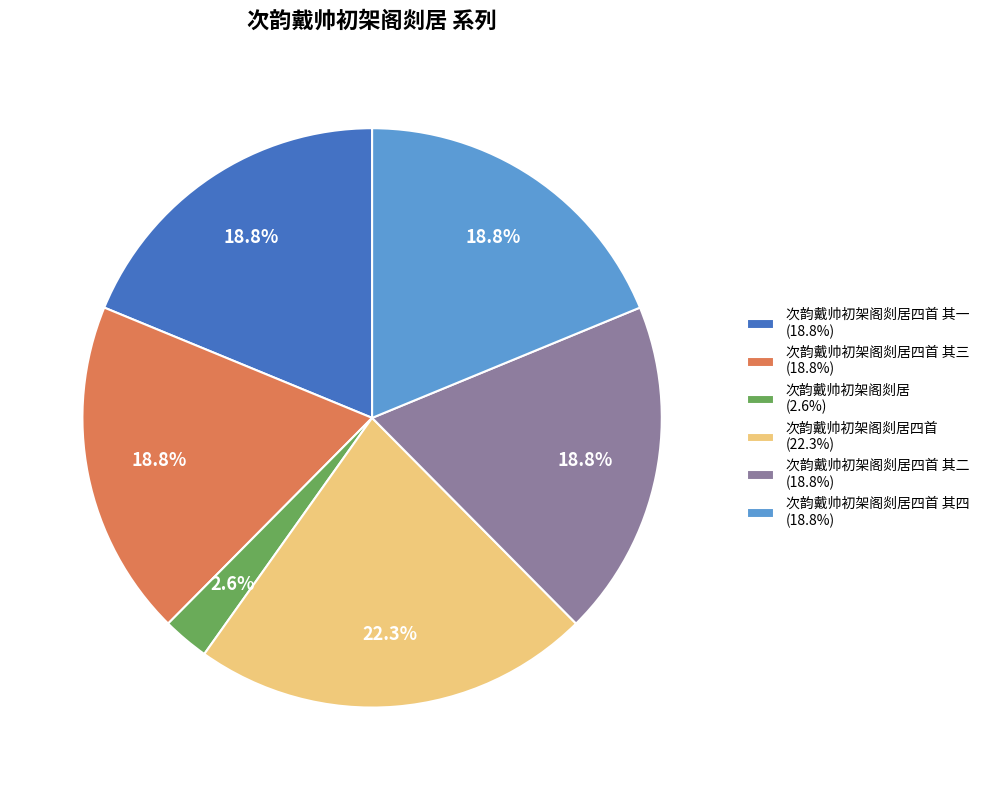

Which category has the smallest portion of the pie?

次韵戴帅初架阁剡居 (2.6%)